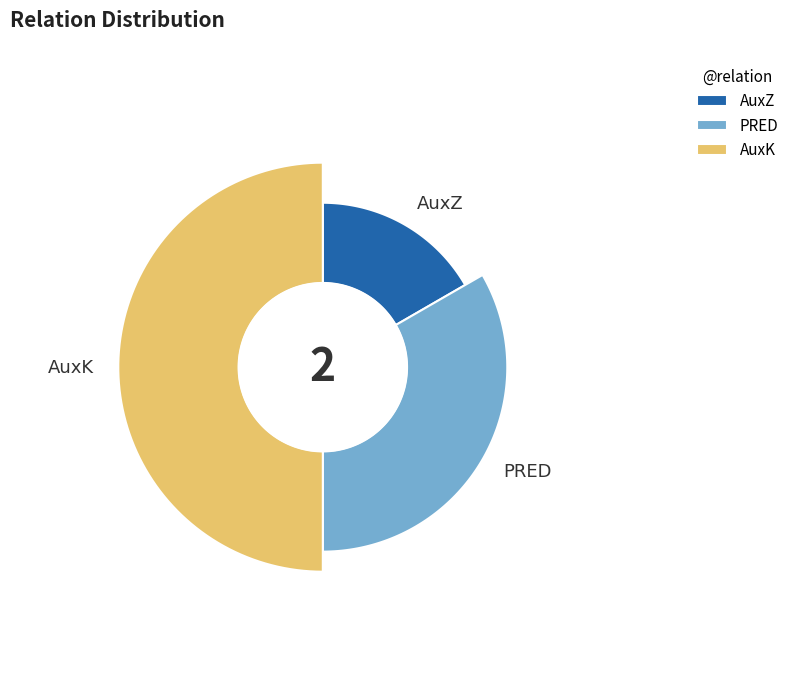

What percentage is the PRED slice, to the nearest percent?

33%